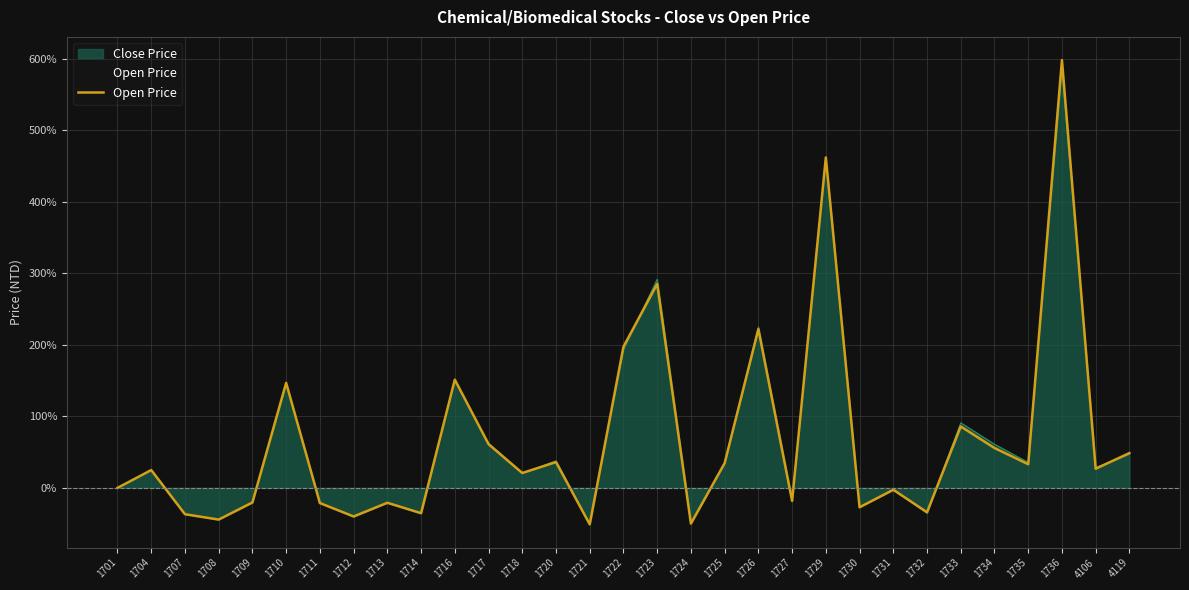

How many interior local valleys (lower than both neighbors) does the data have?

11